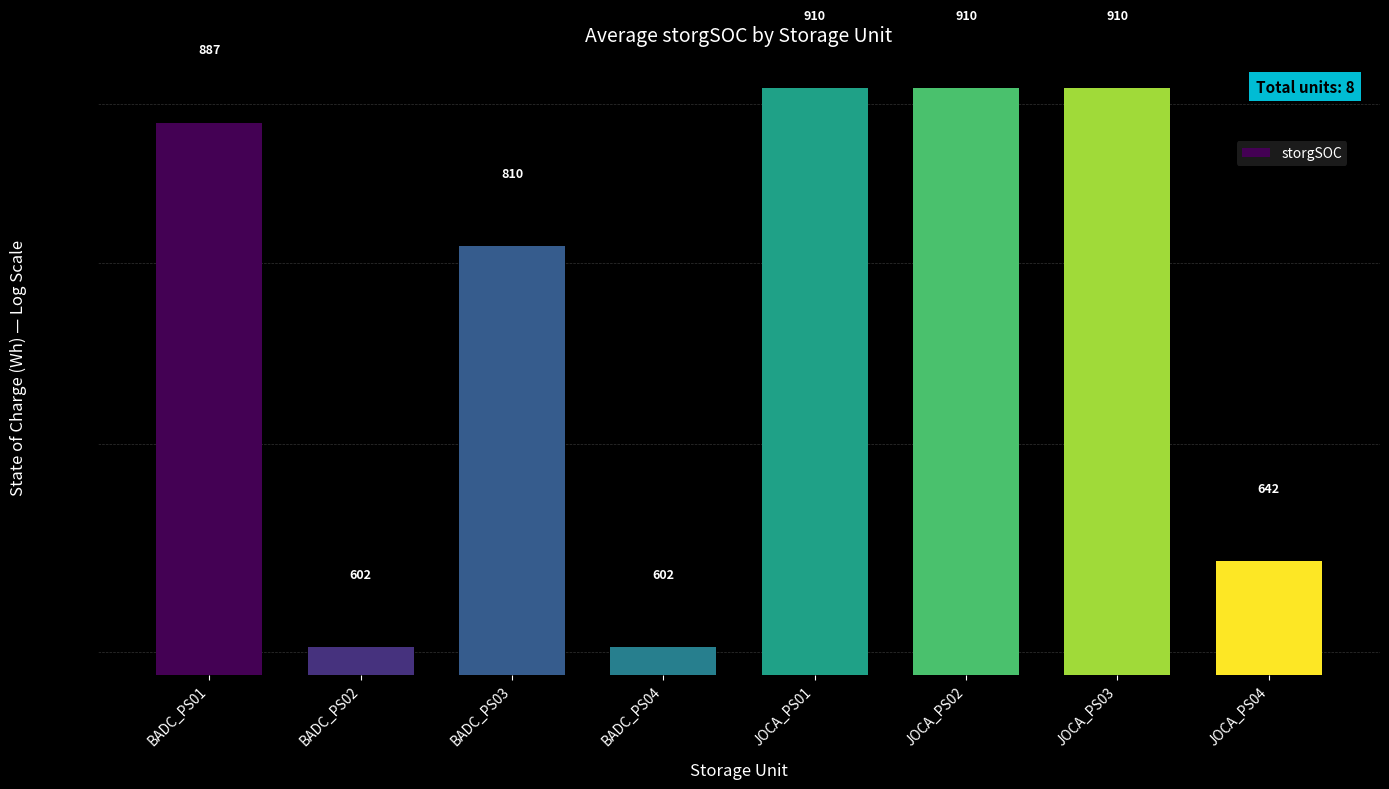

At which label does the data first exceed 887?

BADC_PS01